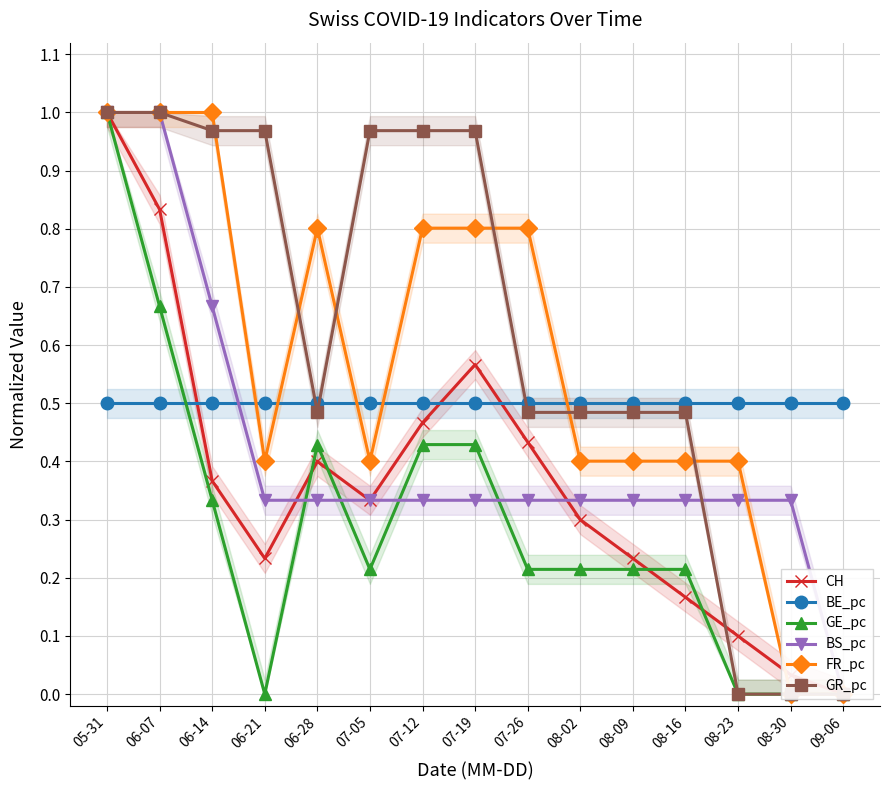

True or false: BS_pc has a value of 0.3 at 08-02.

True